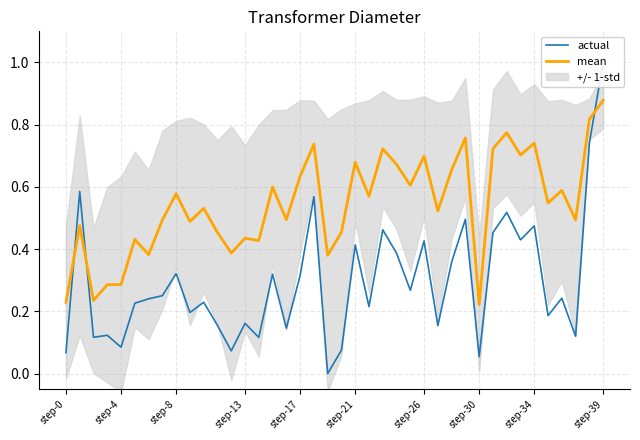

At which label does mean reach its peak?

step-39